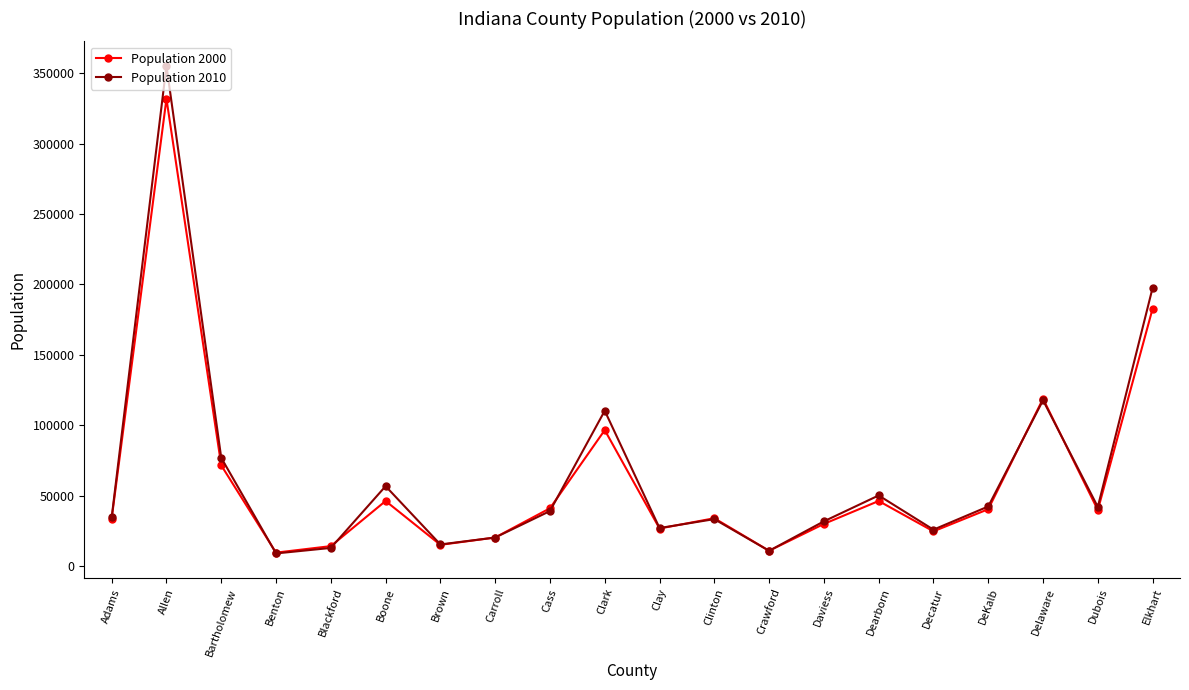

What is the spread (max minus min) of values at DeKalb?

1938